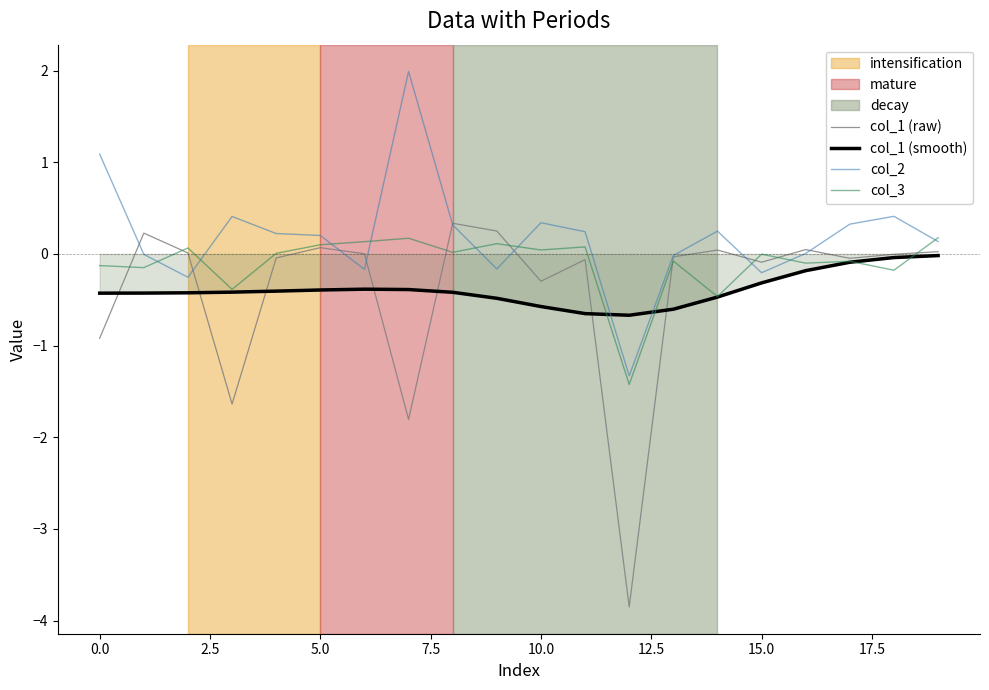

What is the lowest value of the col_3 series?

-1.4